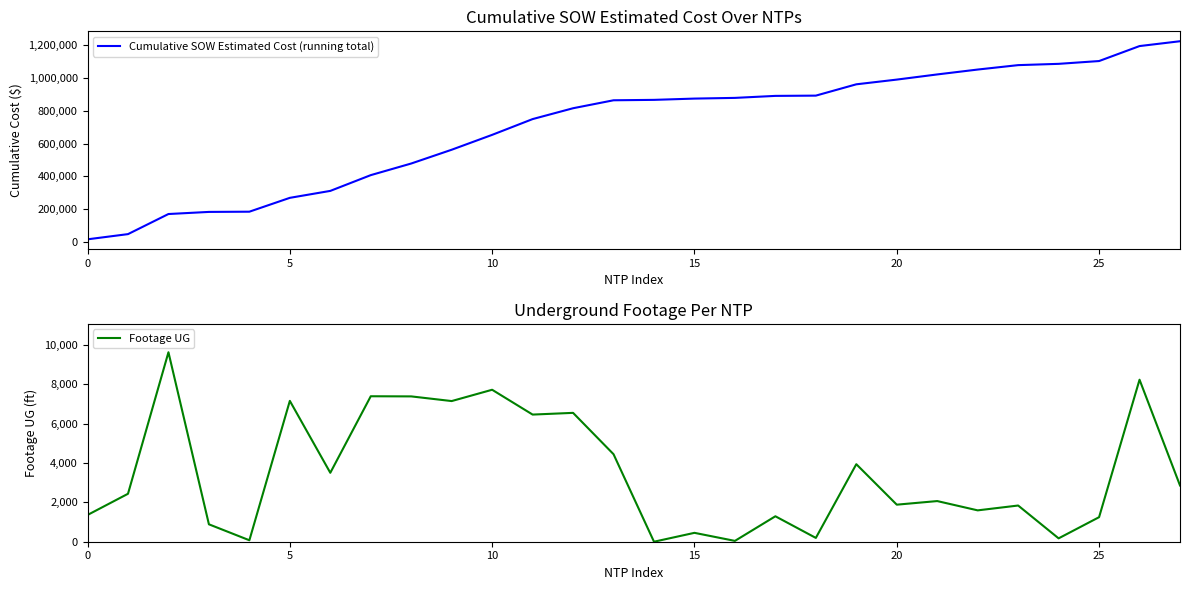

What is the total value across all series at 12?

822263.3